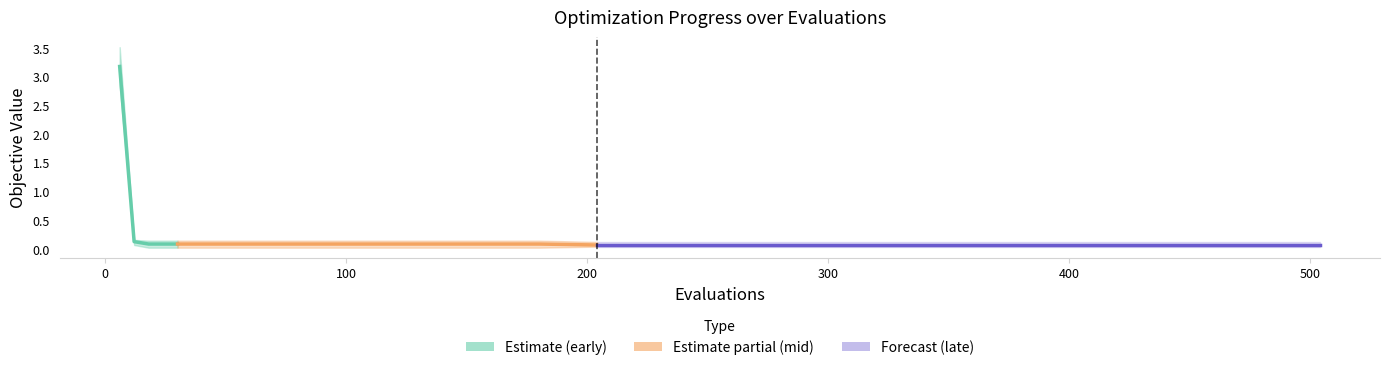

Where is worst nearest to the value 1?

12